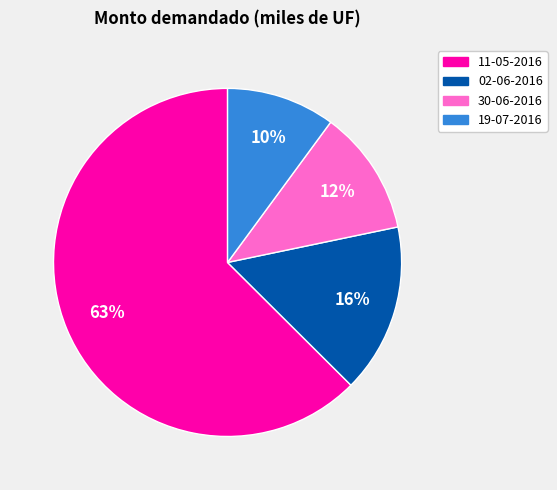

Count the number of slices in the pie.

4